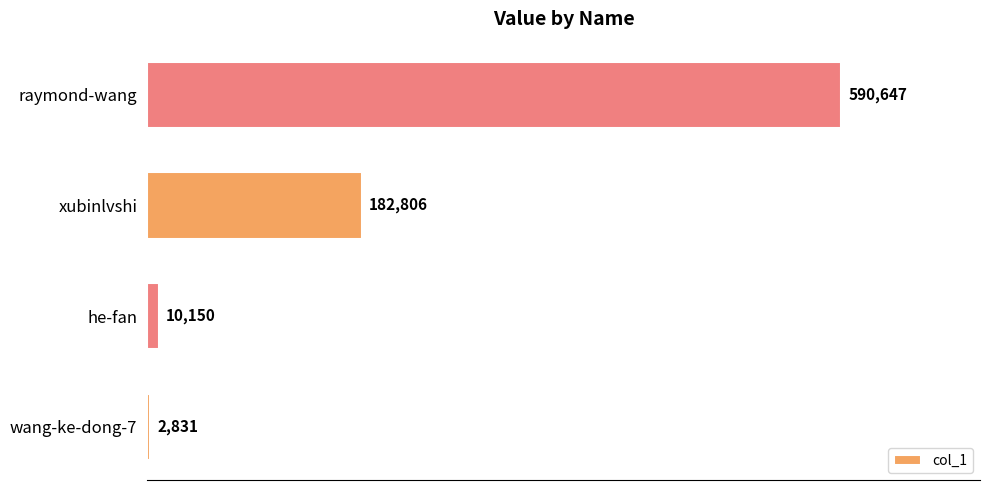

True or false: the data shows 403371 at raymond-wang.

False